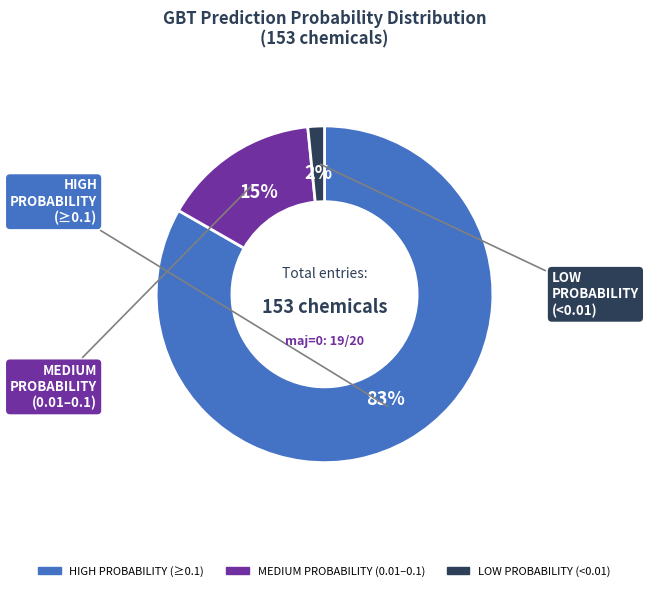

Does any single category account for the majority?

Yes